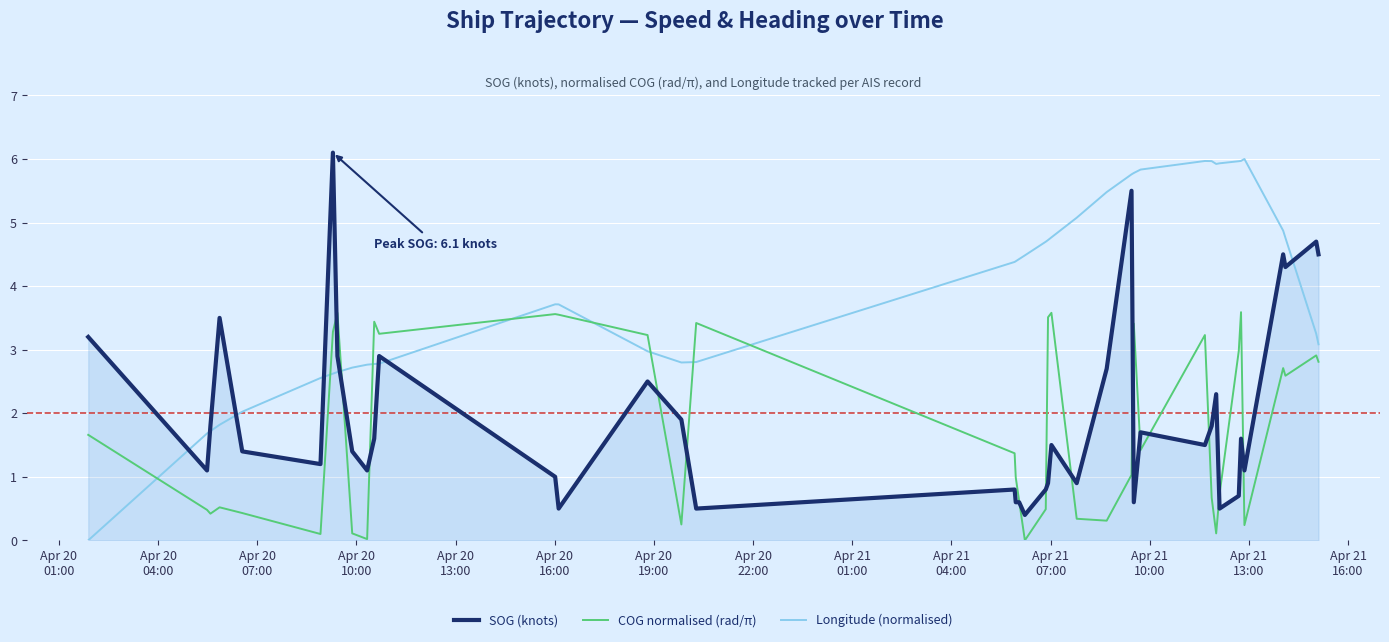

What is the highest value of the Longitude (normalised) series?

6.0